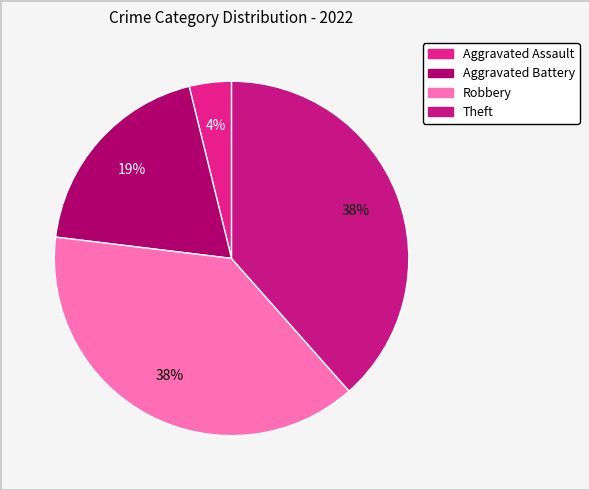

What is the smallest slice in the pie chart?

Aggravated Assault